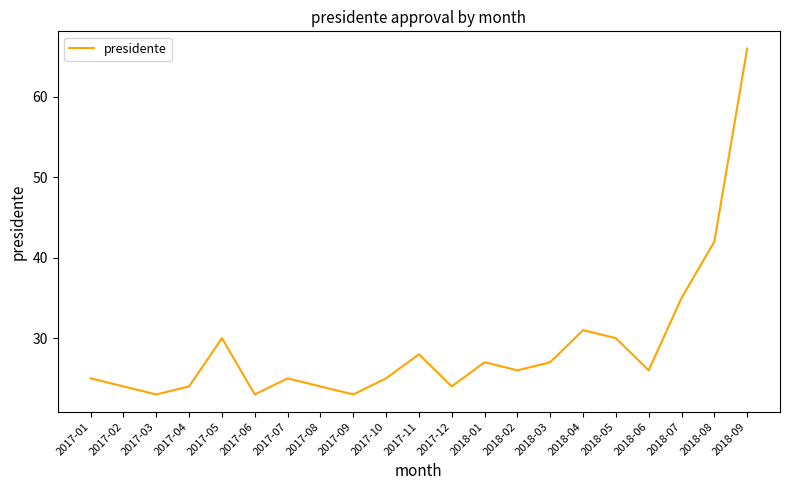

Reading right to left, extract all data points from this chart.

2018-09=66	2018-08=42	2018-07=35	2018-06=26	2018-05=30	2018-04=31	2018-03=27	2018-02=26	2018-01=27	2017-12=24	2017-11=28	2017-10=25	2017-09=23	2017-08=24	2017-07=25	2017-06=23	2017-05=30	2017-04=24	2017-03=23	2017-02=24	2017-01=25